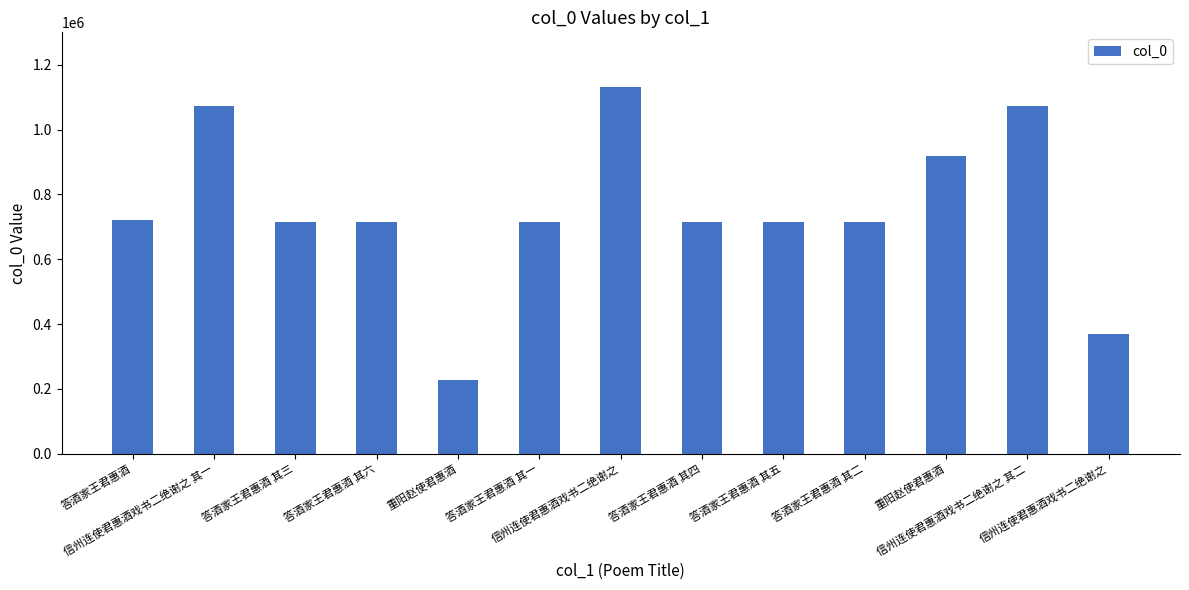

How many categories are shown in the chart?

13